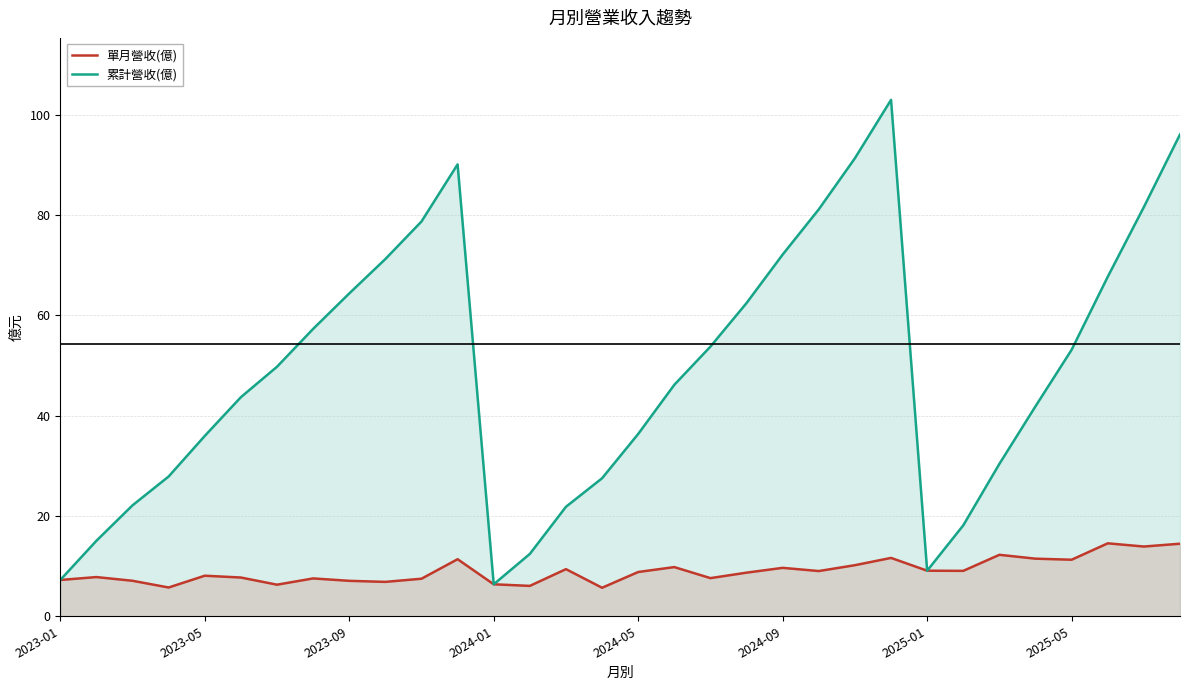

Which series has the largest total across all categories?

累計營收(億)